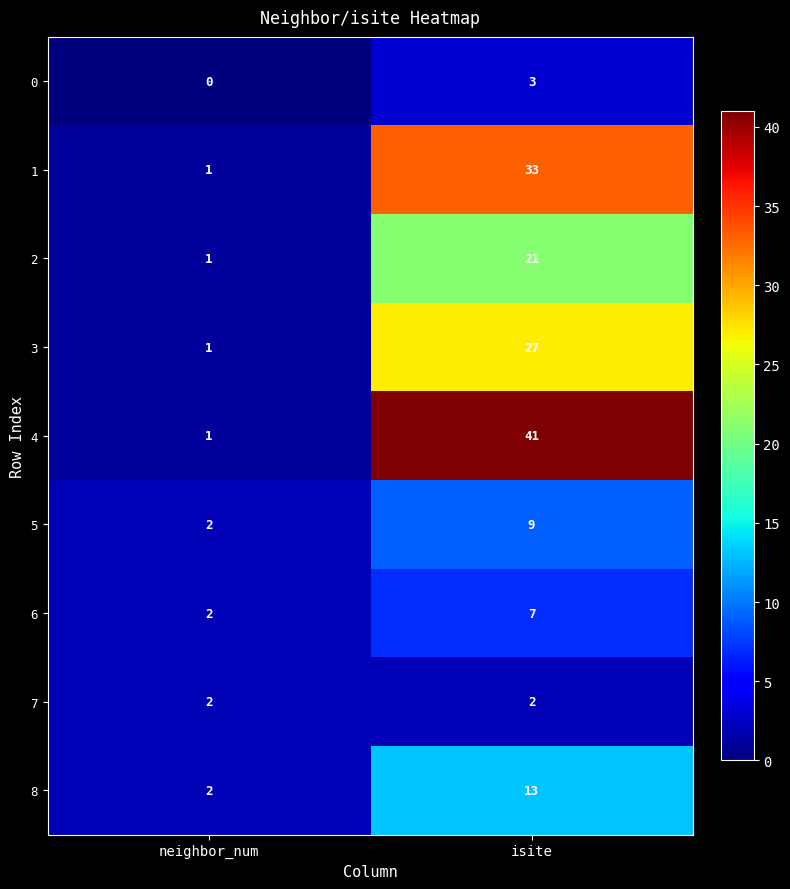

Reading left to right, transcribe all the data shown in this chart.

0: 0	3
1: 1	33
2: 1	21
3: 1	27
4: 1	41
5: 2	9
6: 2	7
7: 2	2
8: 2	13